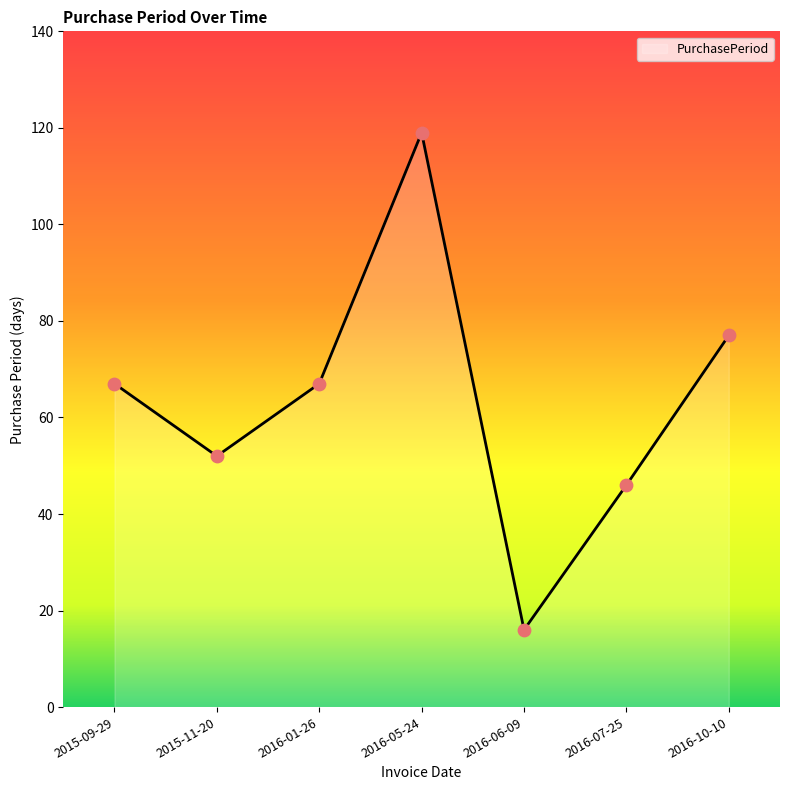

What is the change in value from 2016-05-24 to 2016-07-25?

-73